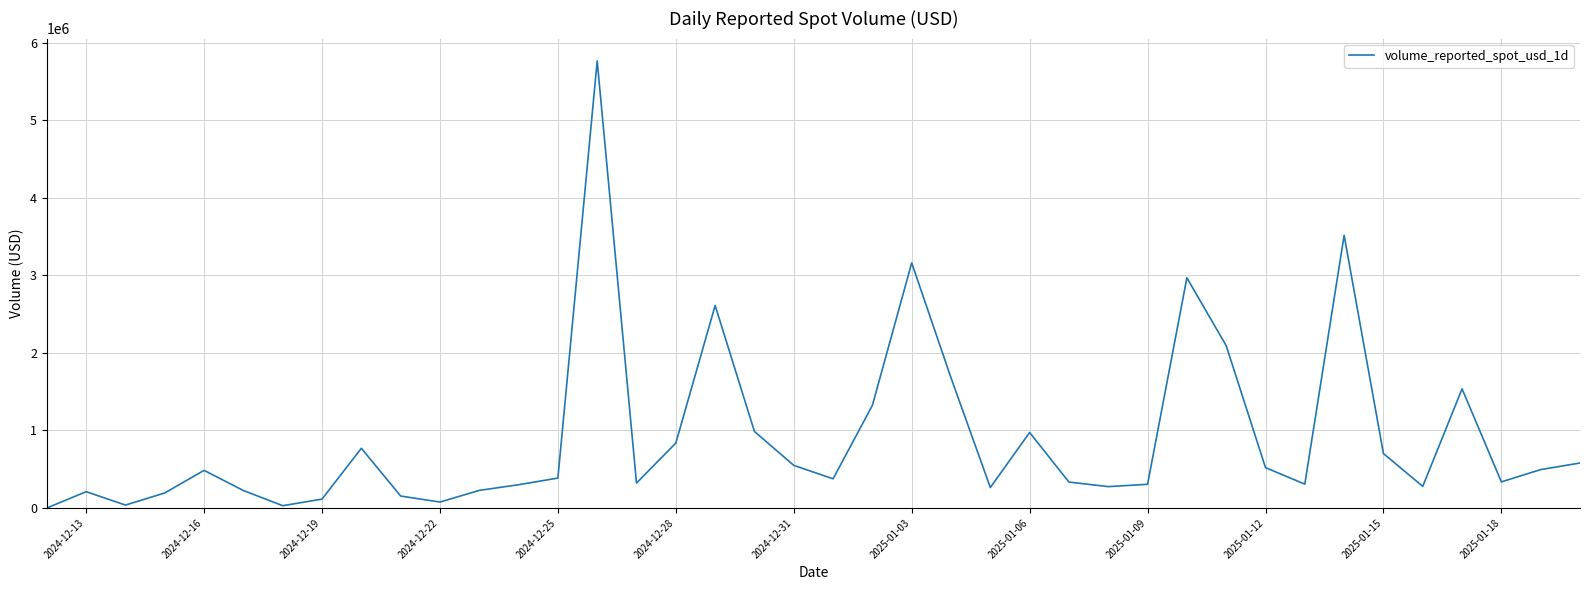

What is the greatest value displayed?

5764088.7